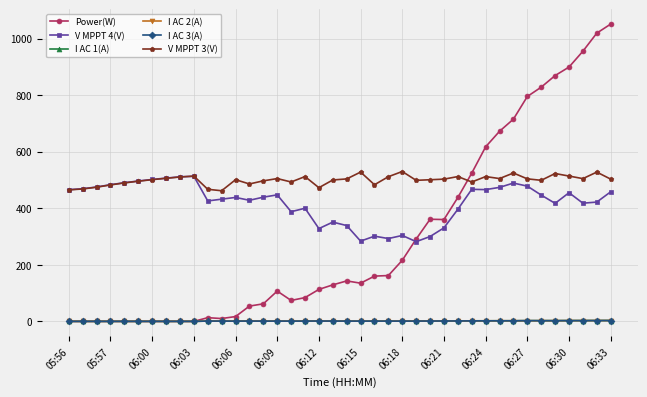

Which series has the widest spread of values?

Power(W)